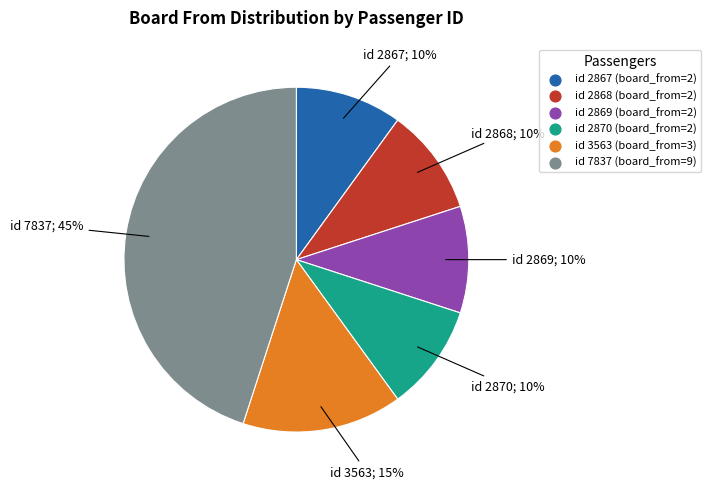

How many segments does this pie chart have?

6